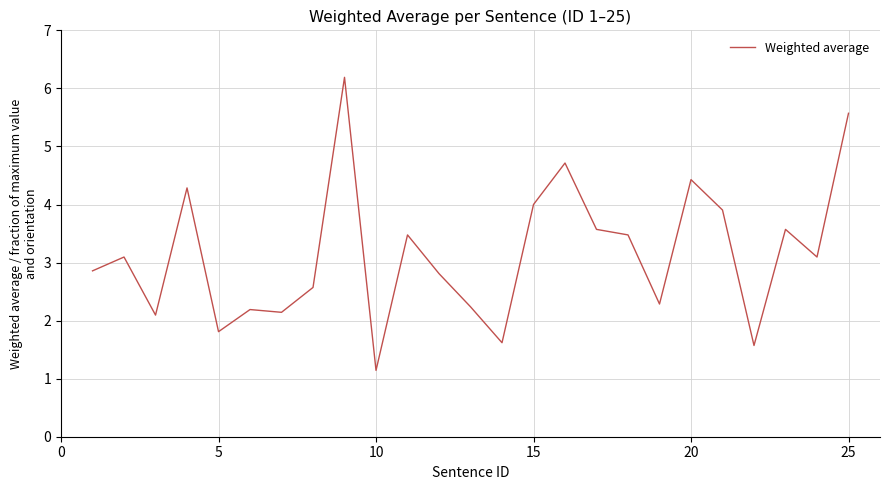

What is the average value?

3.1